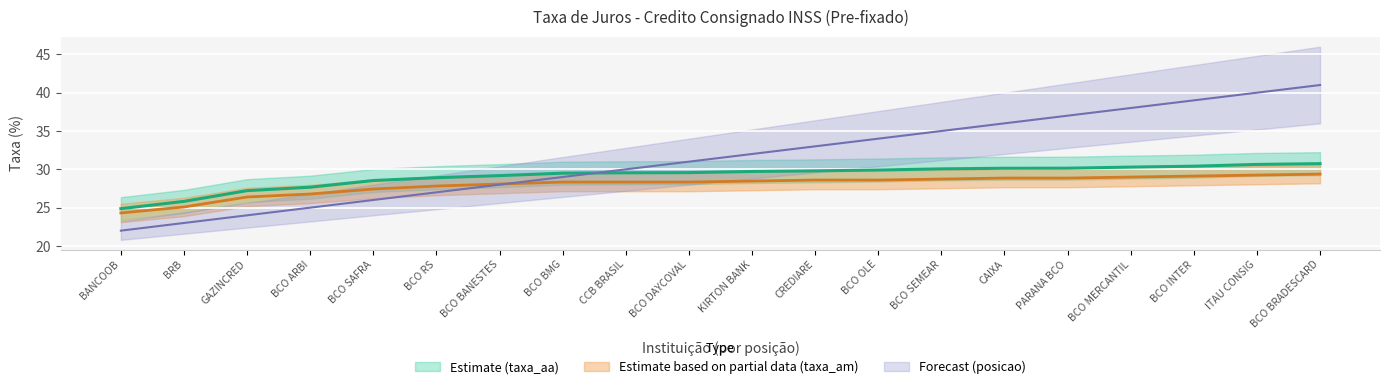

What is the highest value of the taxa_aa series?

30.7